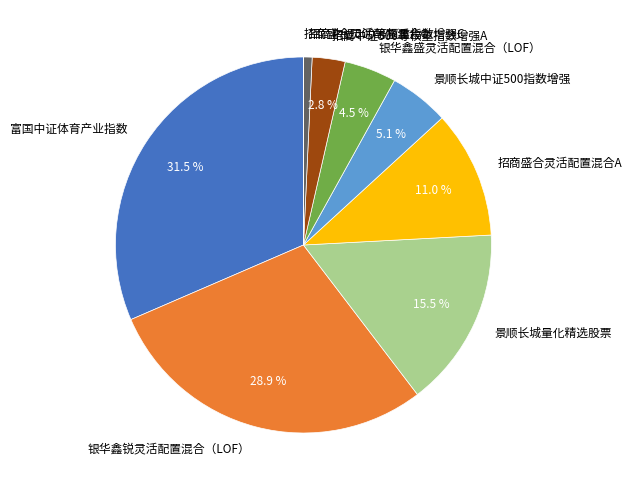

Is there any slice that represents more than half of the pie?

No